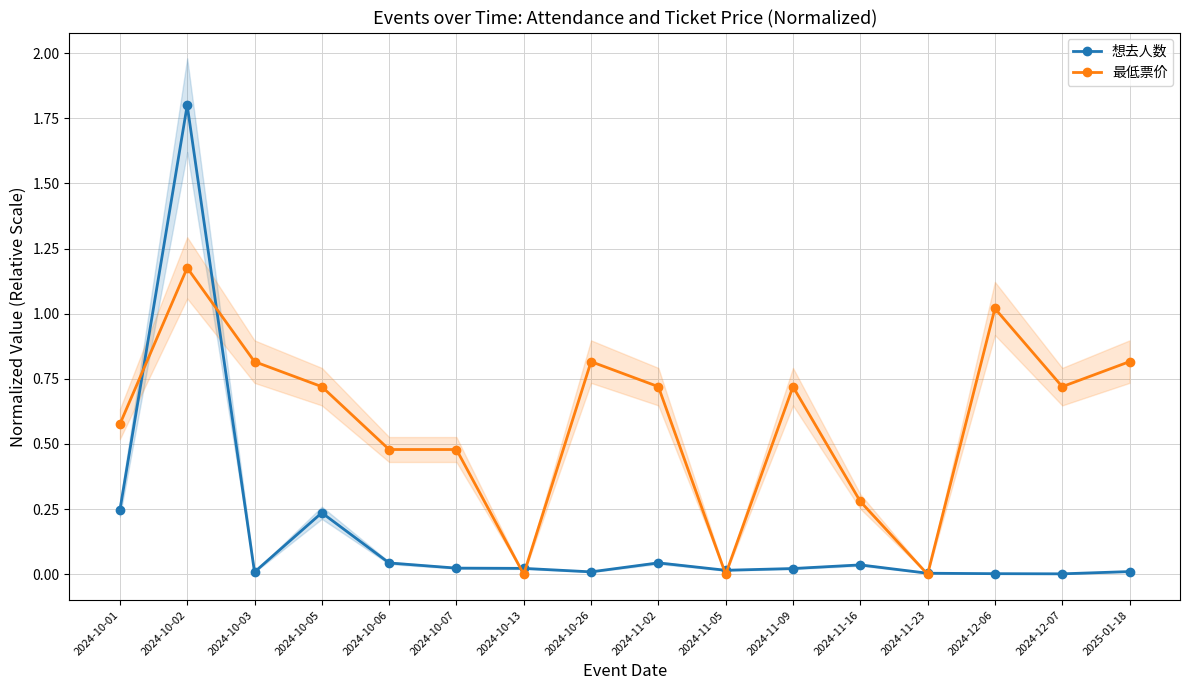

What is the average value of the 最低票价 series?

0.6